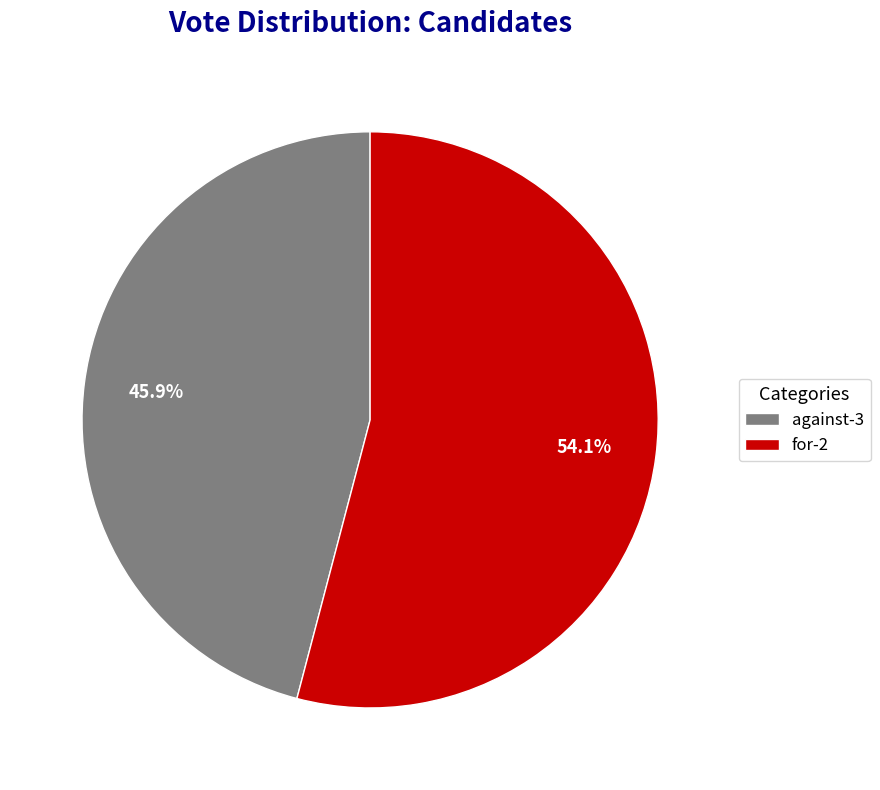

To the nearest percent, what is the difference between the largest and smallest slice percentages?

8%